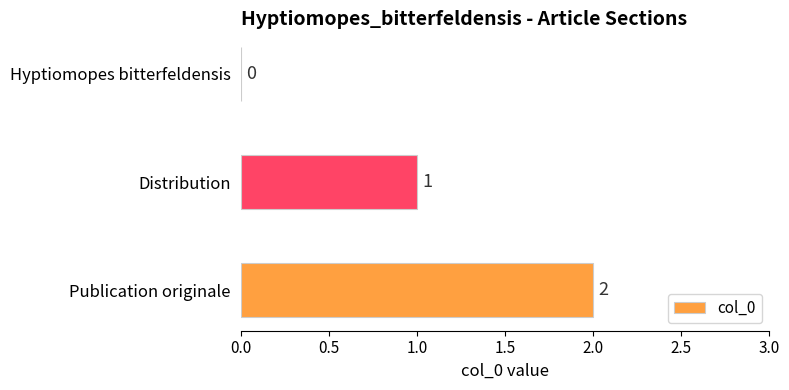

Count the number of categories in the chart.

3